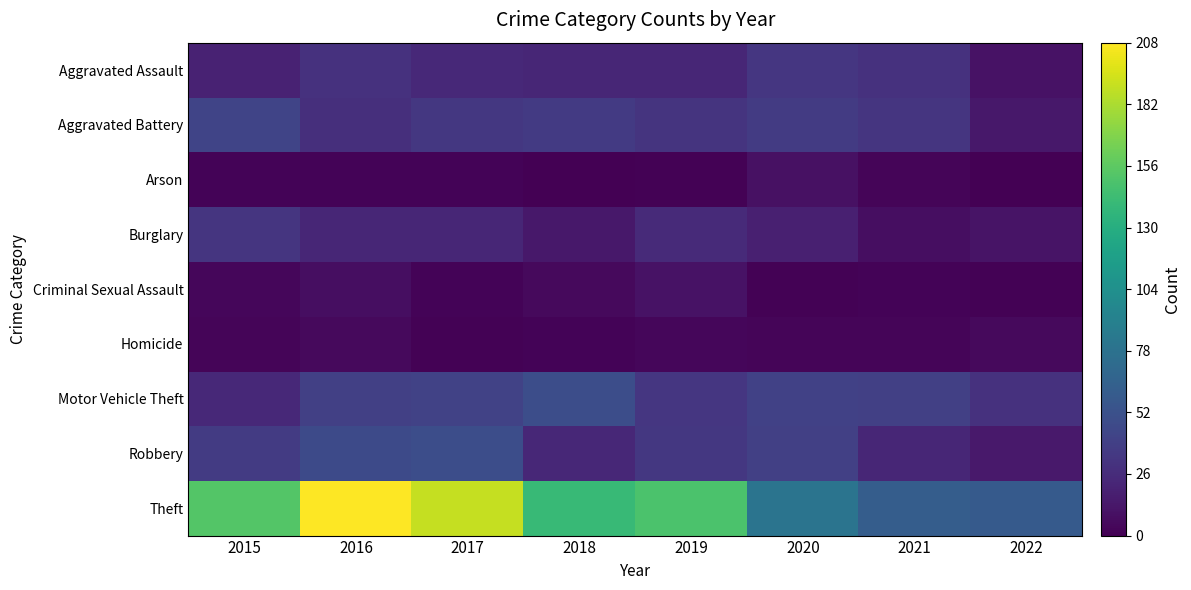

Reading left to right, extract all data points from this chart.

Aggravated Assault: 2015=20	2016=30	2017=24	2018=22	2019=22	2020=33	2021=30	2022=10
Aggravated Battery: 2015=43	2016=28	2017=34	2018=35	2019=31	2020=36	2021=32	2022=13
Arson: 2015=2	2016=2	2017=2	2018=0	2019=1	2020=9	2021=3	2022=0
Burglary: 2015=32	2016=22	2017=22	2018=13	2019=25	2020=18	2021=8	2022=11
Criminal Sexual Assault: 2015=4	2016=8	2017=2	2018=5	2019=10	2020=1	2021=2	2022=1
Homicide: 2015=3	2016=5	2017=1	2018=2	2019=4	2020=3	2021=3	2022=5
Motor Vehicle Theft: 2015=24	2016=39	2017=41	2018=49	2019=33	2020=40	2021=39	2022=30
Robbery: 2015=36	2016=47	2017=49	2018=23	2019=34	2020=39	2021=22	2022=14
Theft: 2015=152	2016=208	2017=190	2018=140	2019=149	2020=80	2021=61	2022=59